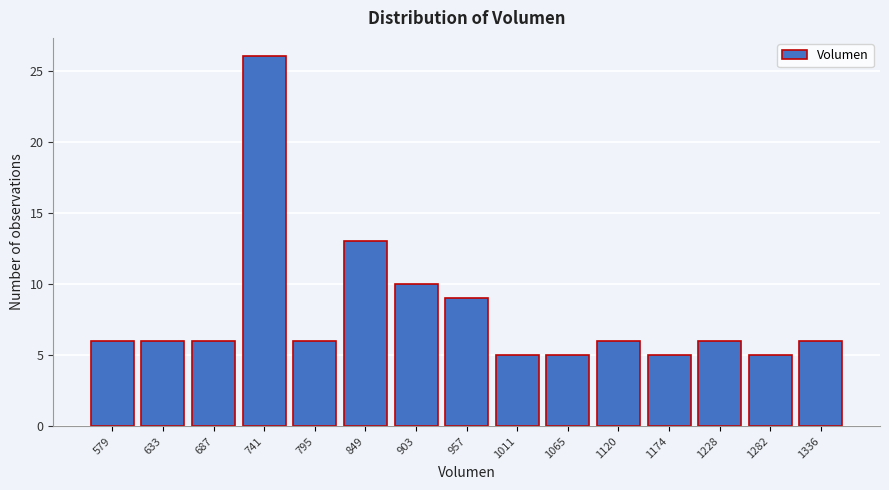

Reading left to right, extract all data points from this chart.

6	6	6	26	6	13	10	9	5	5	6	5	6	5	6